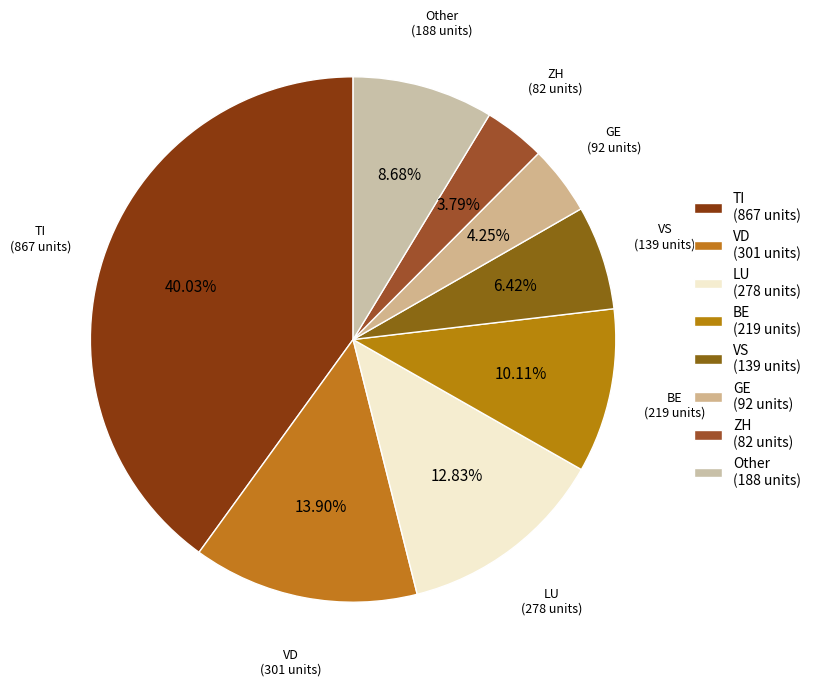

How many slices are in this pie chart?

8